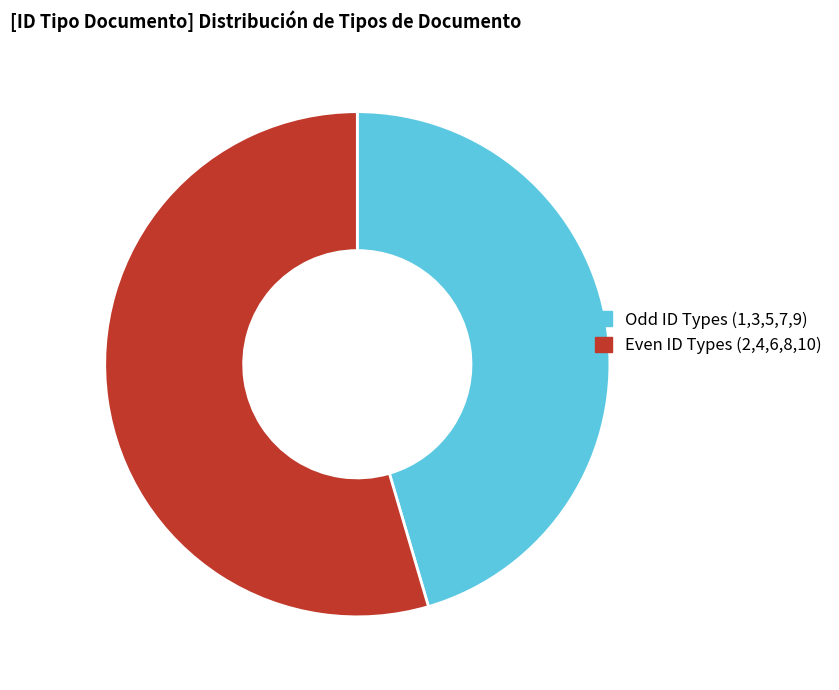

Is there a majority slice in this chart?

Yes